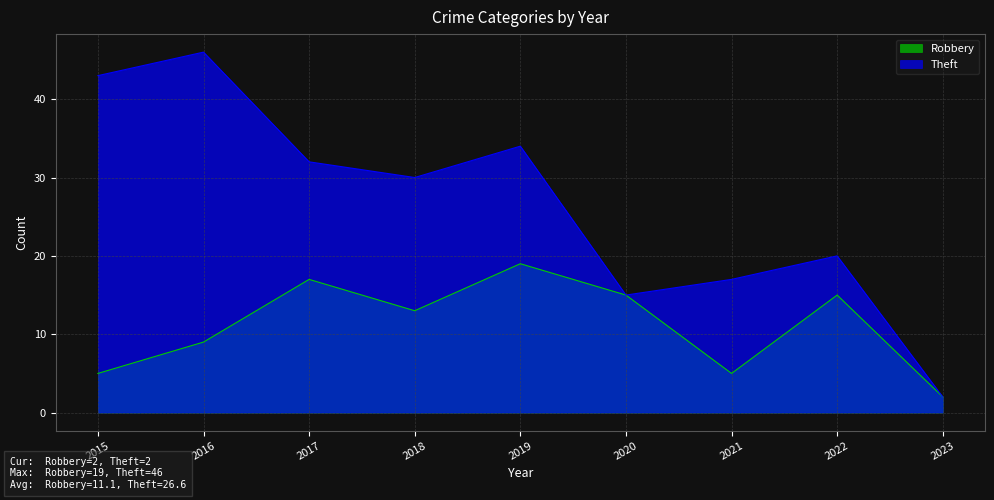

What is the minimum value shown in the chart?

2